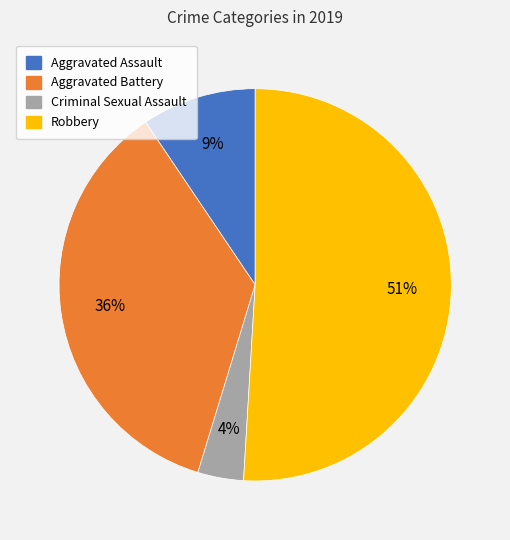

To the nearest percent, what is the average slice percentage?

25%